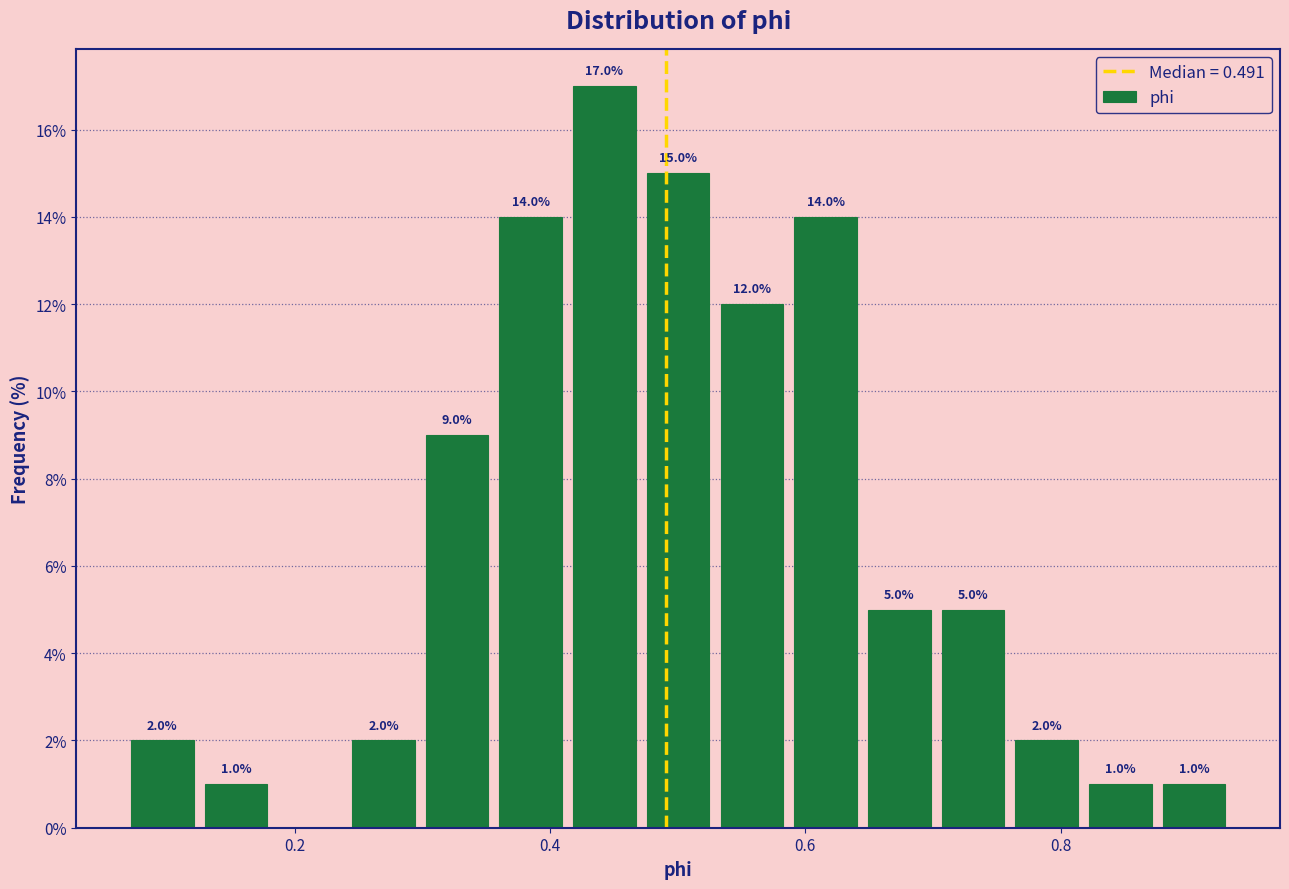

Around what value on the x-axis is the tallest bar? Give the approximate position of its centre, as read against the axis.

0.44